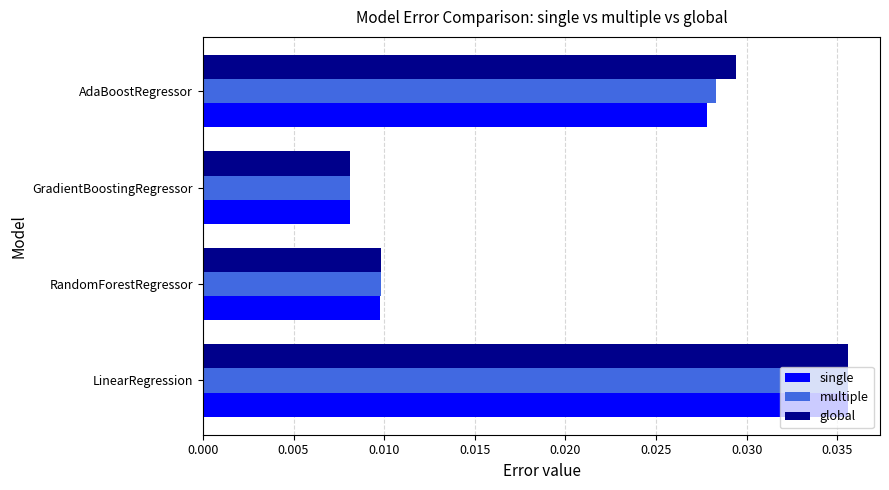

At which label does global reach its peak?

LinearRegression